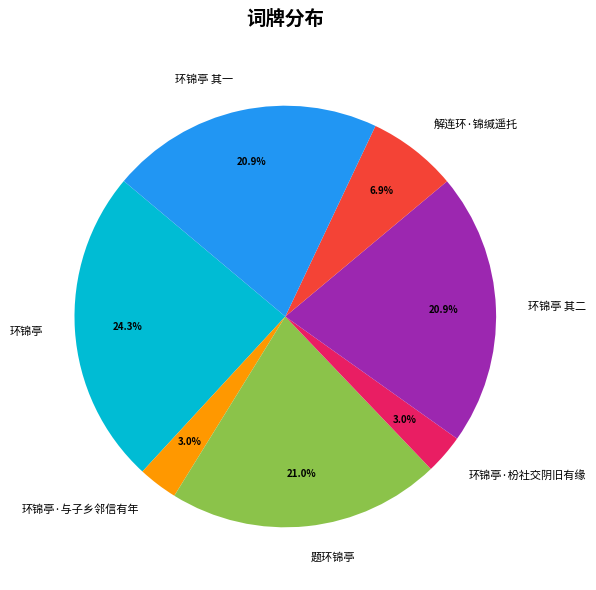

To the nearest percent, what percentage of the pie is 环锦亭·枌社交阴旧有缘?

3%